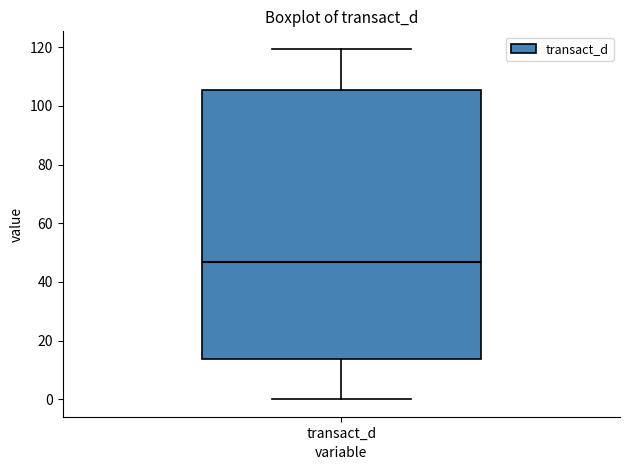

Transcribe this box plot: give where the median line is, the range the box spans, and where the two whiskers end, as read against the y-axis. The values are not printed on the chart, so give them approximately, as read against the axis.

median 46, box 14 to 106, whiskers 0 to 120